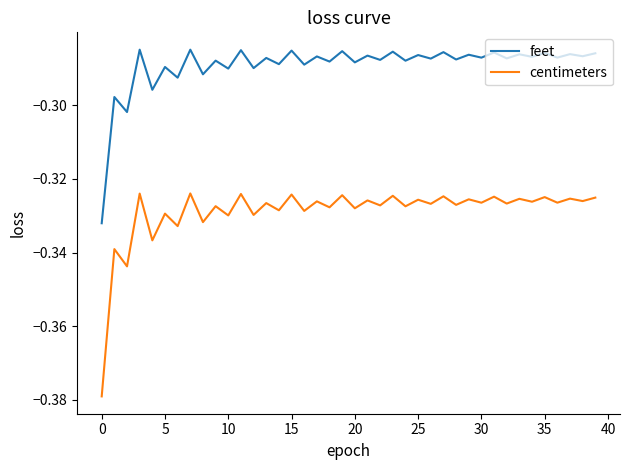

List the series in order of their peak value, lowest first.

centimeters, feet